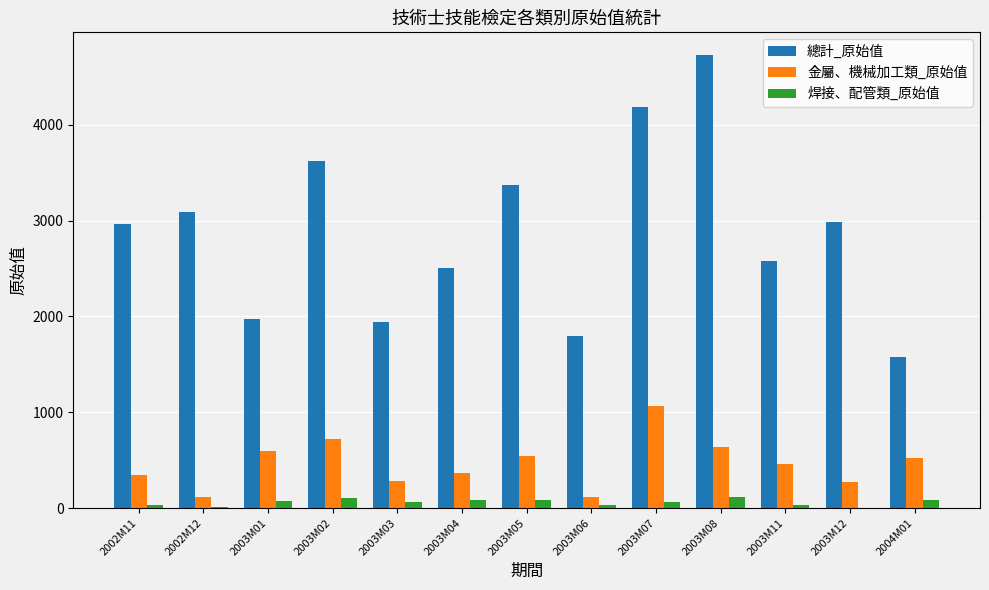

How many groups of bars are there?

13